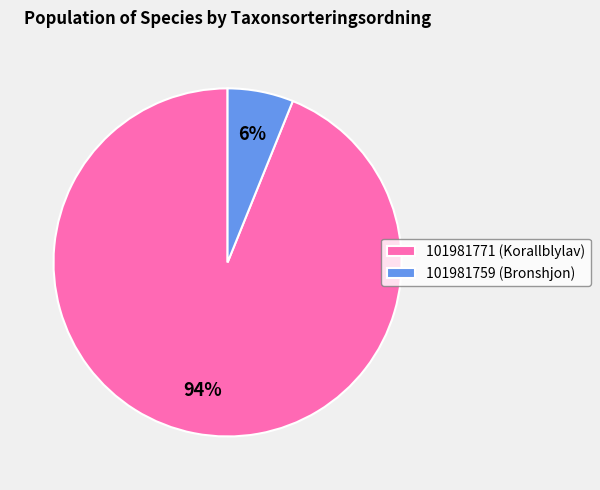

Do 101981759 and 101981771 together represent more than half of the pie?

Yes